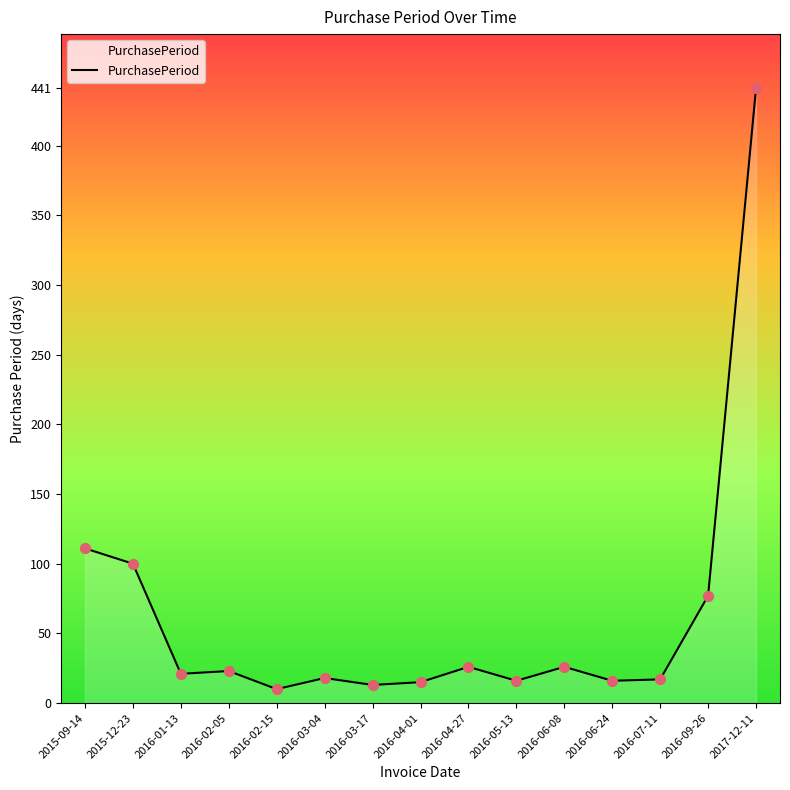

What is the ratio of the value at 2016-03-04 to the value at 2016-03-17?

1.4